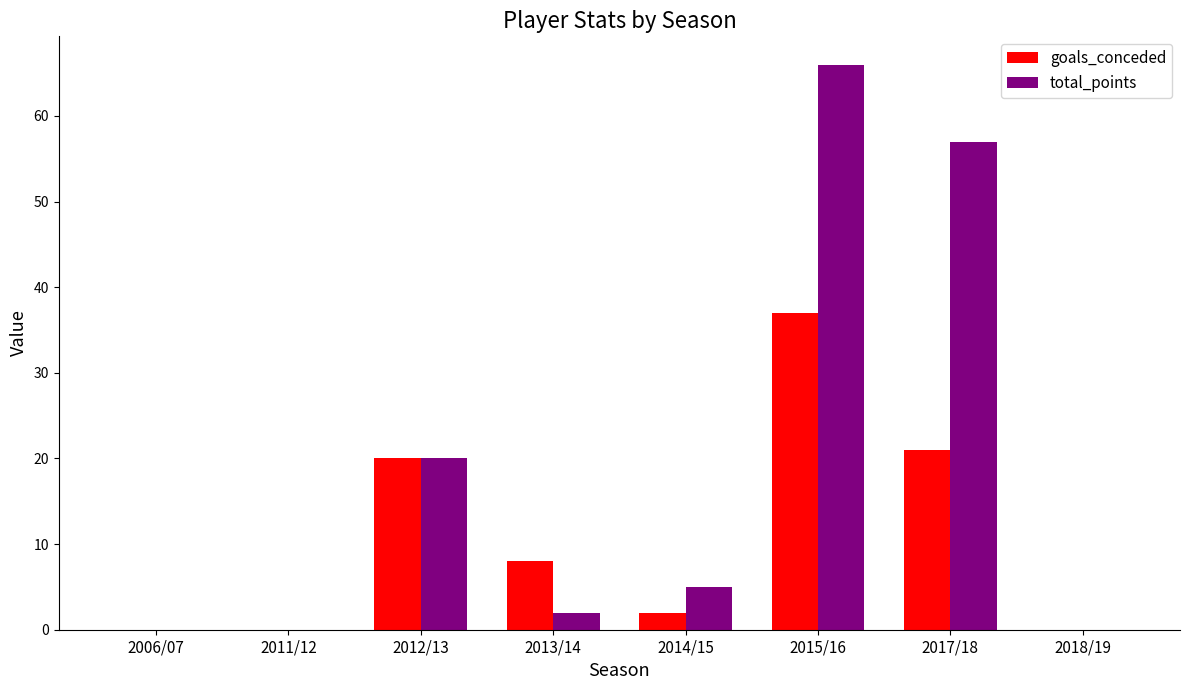

Is the value of goals_conceded at 2013/14 greater than the value of total_points at 2011/12?

Yes